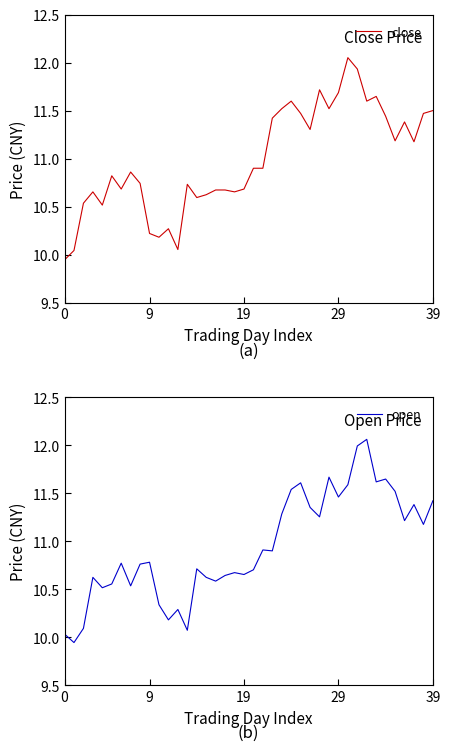

What is the approximate value of close at 9?

10.2